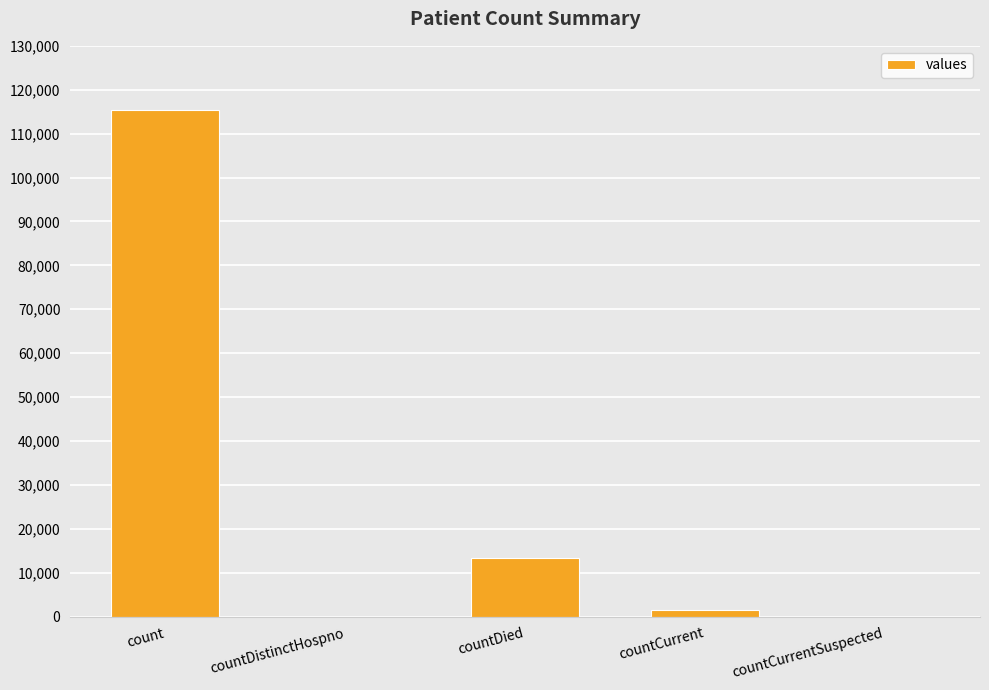

The value at countCurrent is 1383. True or false?

True